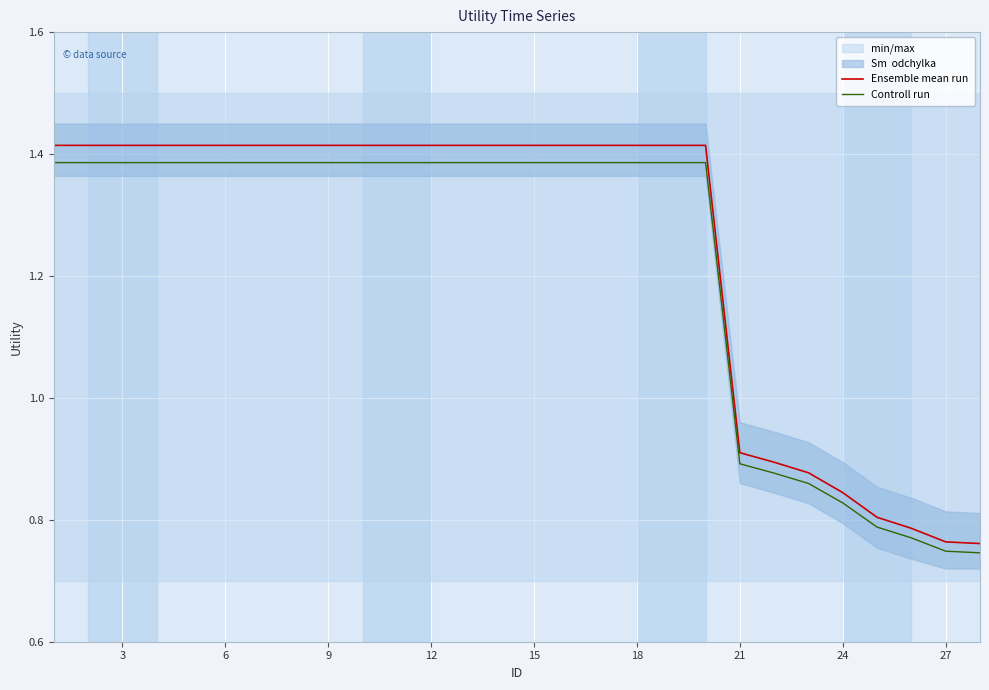

Which series has the largest total across all categories?

Ensemble mean run